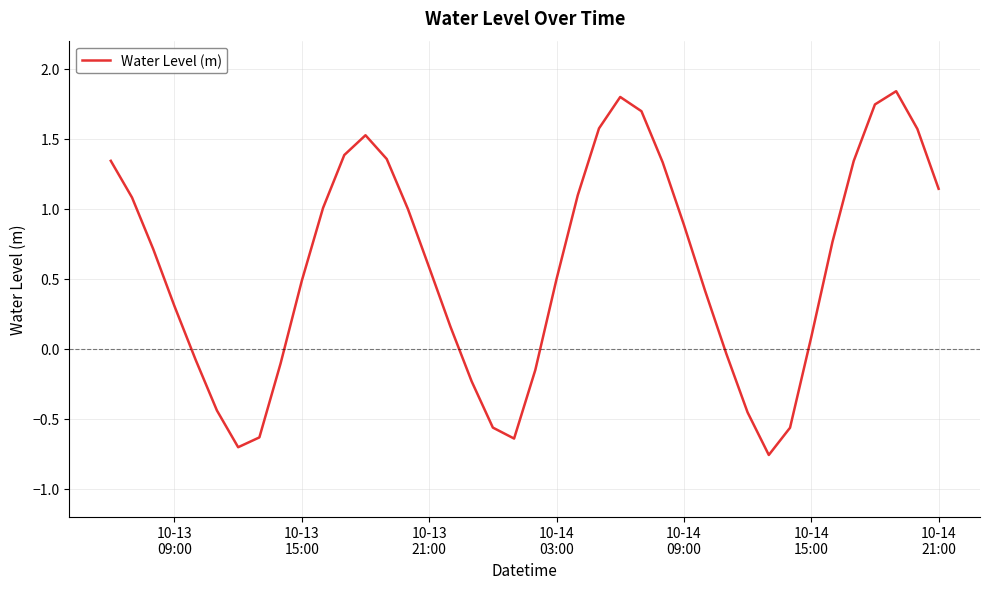

Does the chart display data point markers on the line(s)?

No